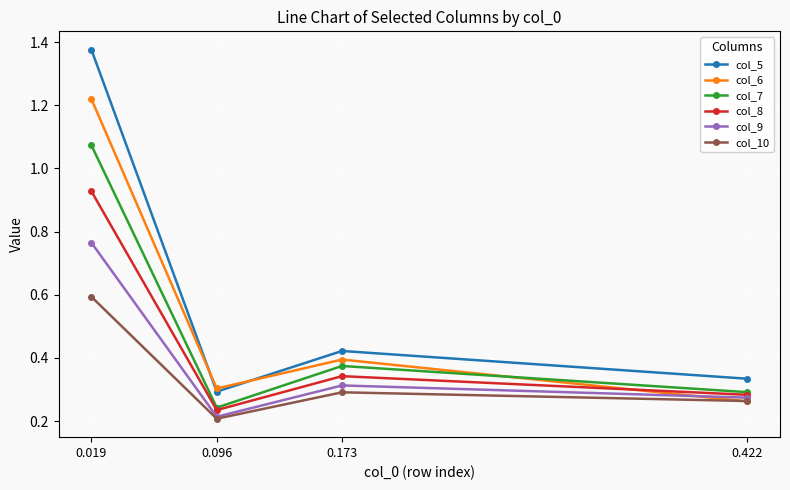

Count the col_5 values in the range 0 to 1.

3